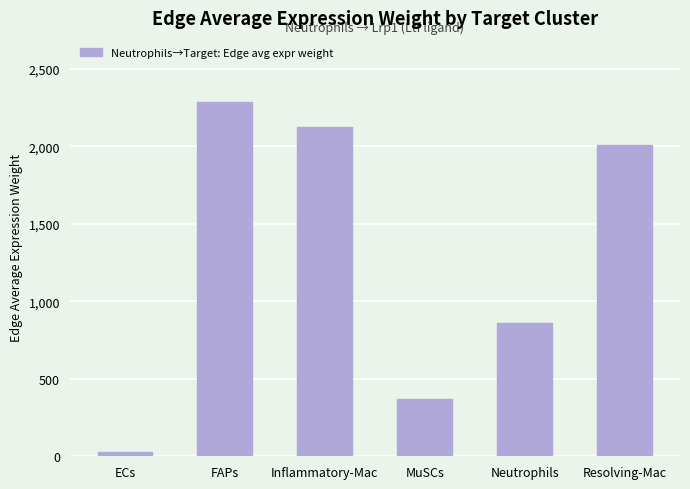

Is it true that the value at FAPs is 2288.5?

True